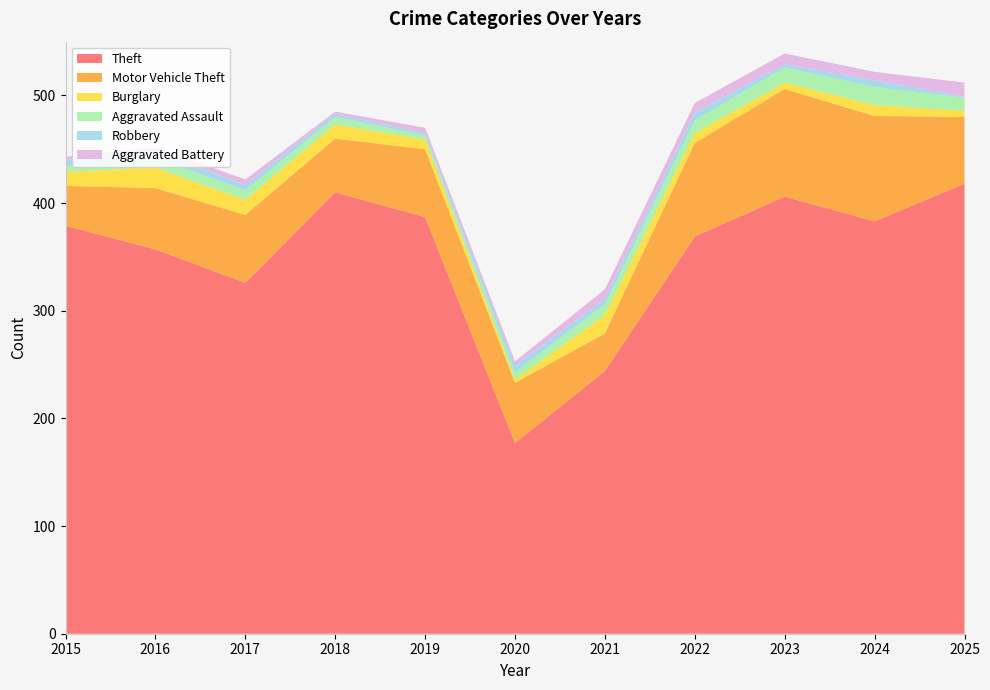

Reading left to right, list all the values displayed in this chart.

Theft: 379	357	326	410	387	177	244	369	406	383	418
Motor Vehicle Theft: 37	57	63	50	63	56	35	87	100	98	62
Burglary: 13	19	14	13	9	3	17	9	6	10	6
Aggravated Assault: 6	9	9	7	4	7	10	12	14	17	12
Robbery: 5	6	5	3	2	6	5	7	3	6	1
Aggravated Battery: 3	4	5	2	5	4	9	9	10	8	13